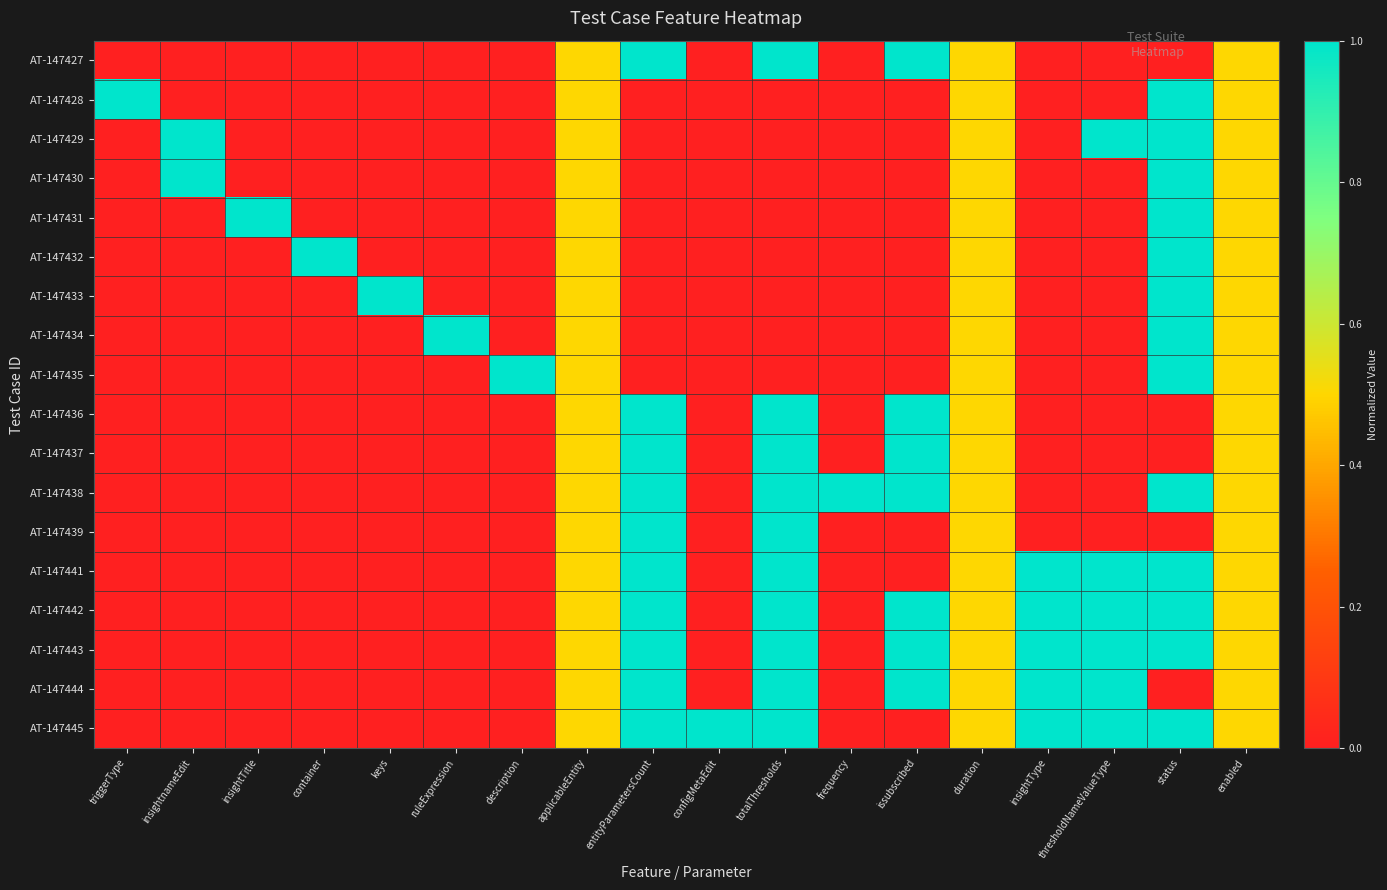

At how many categories does at least one series exceed 0?

18